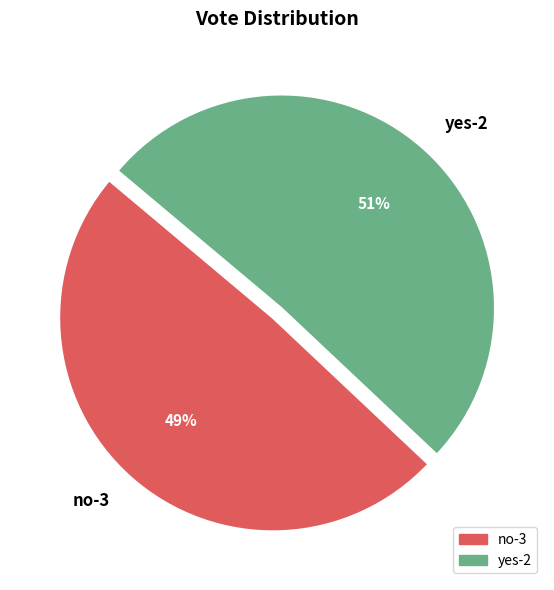

Is the sum of yes-2 and no-3 greater than half?

Yes